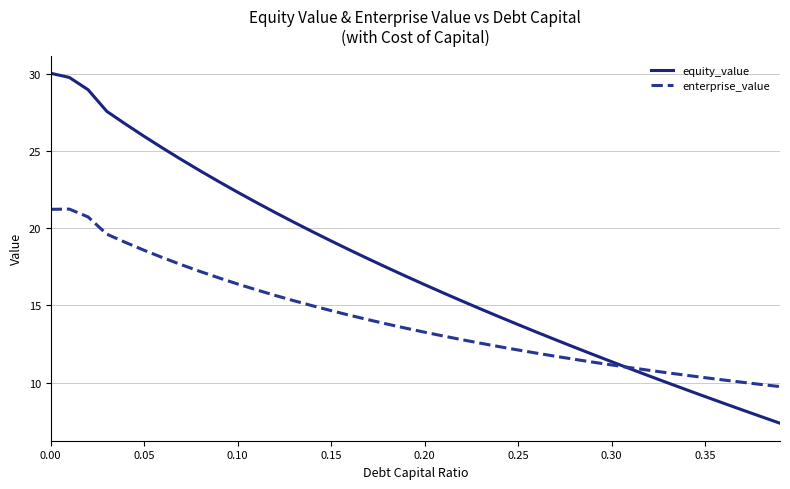

Reading right to left, extract all data points from this chart.

equity_value: 7.4	7.8	8.2	8.7	9.1	9.5	10.0	10.4	10.9	11.4	11.8	12.3	12.8	13.3	13.8	14.3	14.8	15.3	15.8	16.3	16.9	17.4	18.0	18.6	19.2	19.8	20.4	21.0	21.7	22.3	23.0	23.7	24.4	25.2	26.0	26.8	27.6	29.0	29.8	30.1
enterprise_value: 9.7	9.9	10.0	10.2	10.3	10.5	10.6	10.8	11.0	11.1	11.3	11.5	11.7	11.9	12.1	12.3	12.6	12.8	13.0	13.3	13.5	13.8	14.1	14.4	14.7	15.0	15.3	15.7	16.0	16.4	16.8	17.2	17.6	18.1	18.6	19.1	19.6	20.7	21.2	21.2